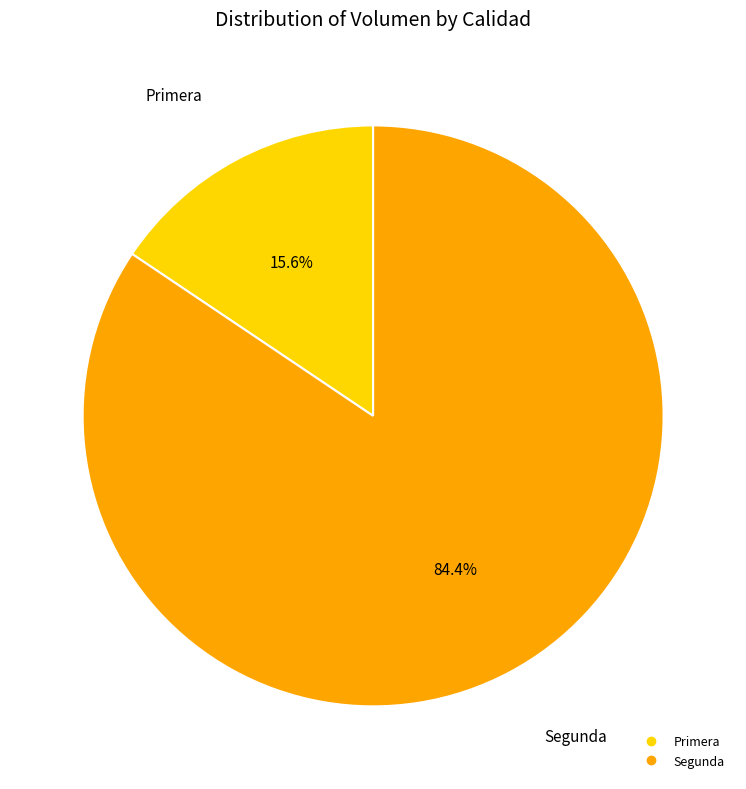

Does any single category account for the majority?

Yes